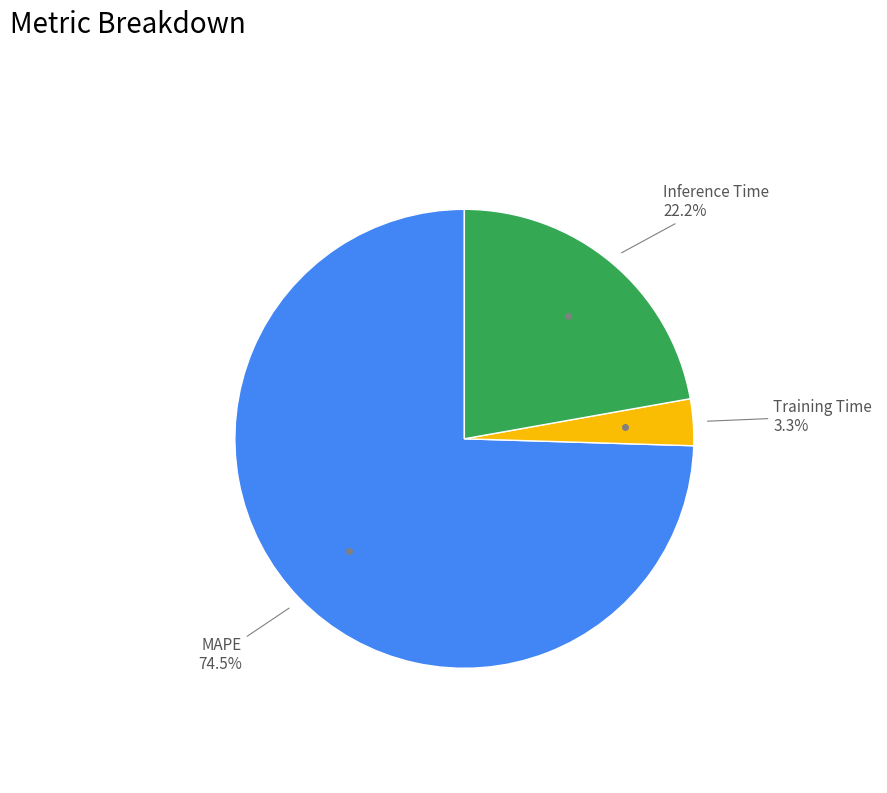

Does any single category account for the majority?

Yes